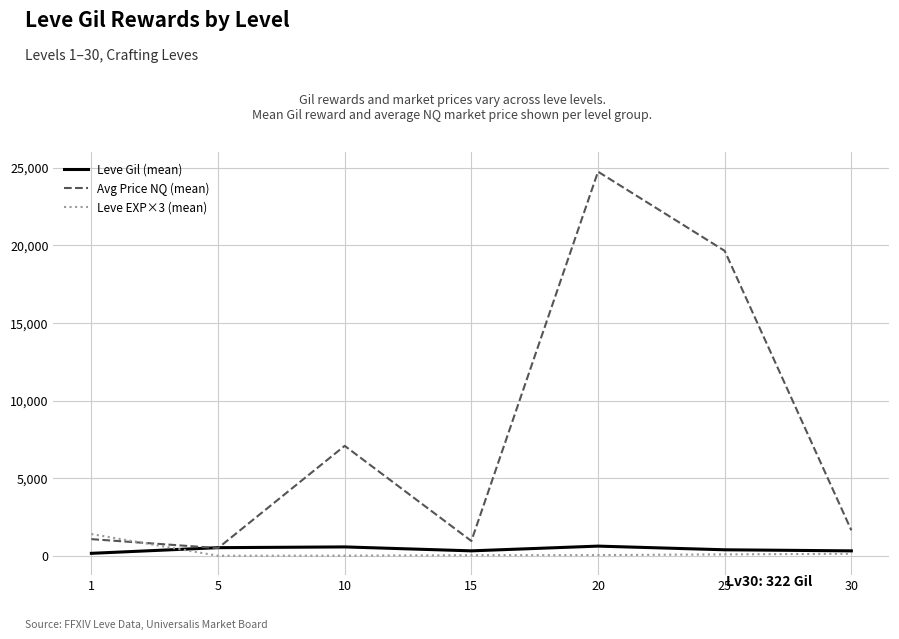

Which series has the largest range (max minus min)?

Avg Price NQ (mean)